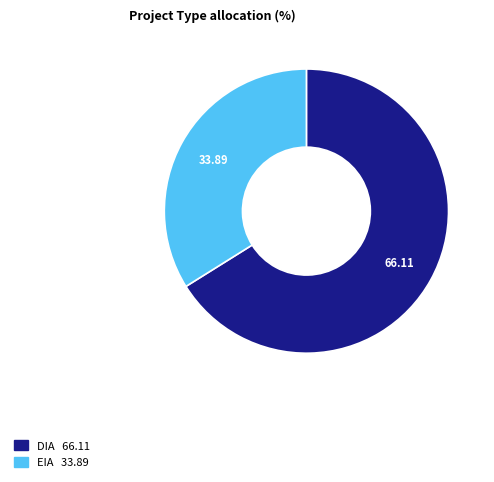

Rank the categories by value from highest to lowest.

DIA, EIA